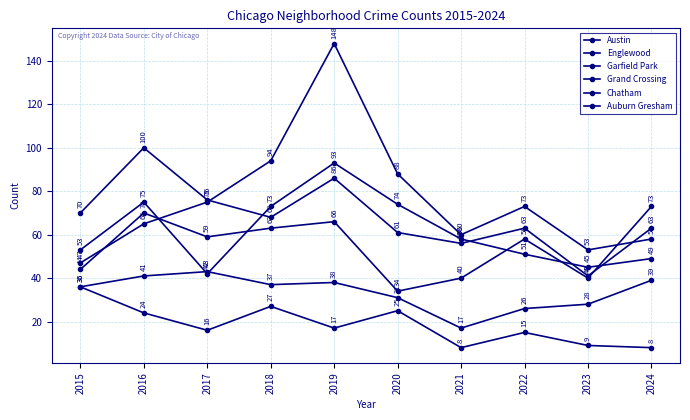

Between 2020 and 2015, which is larger?

2020